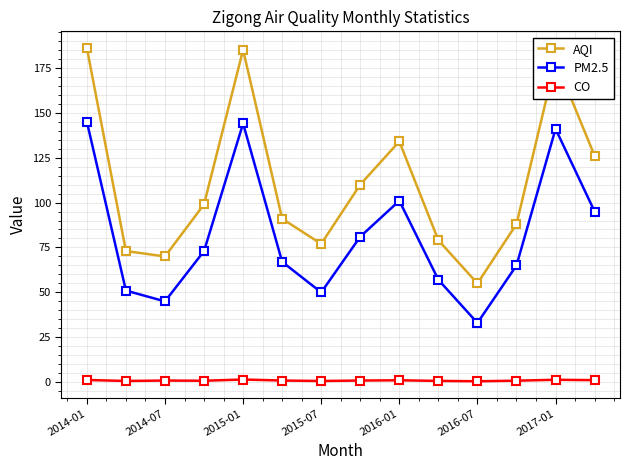

Which series has the largest total across all categories?

AQI